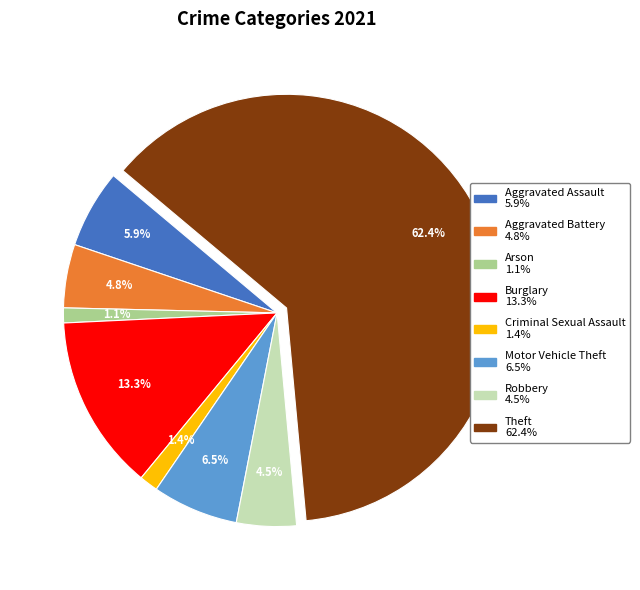

Count the number of slices in the pie.

8